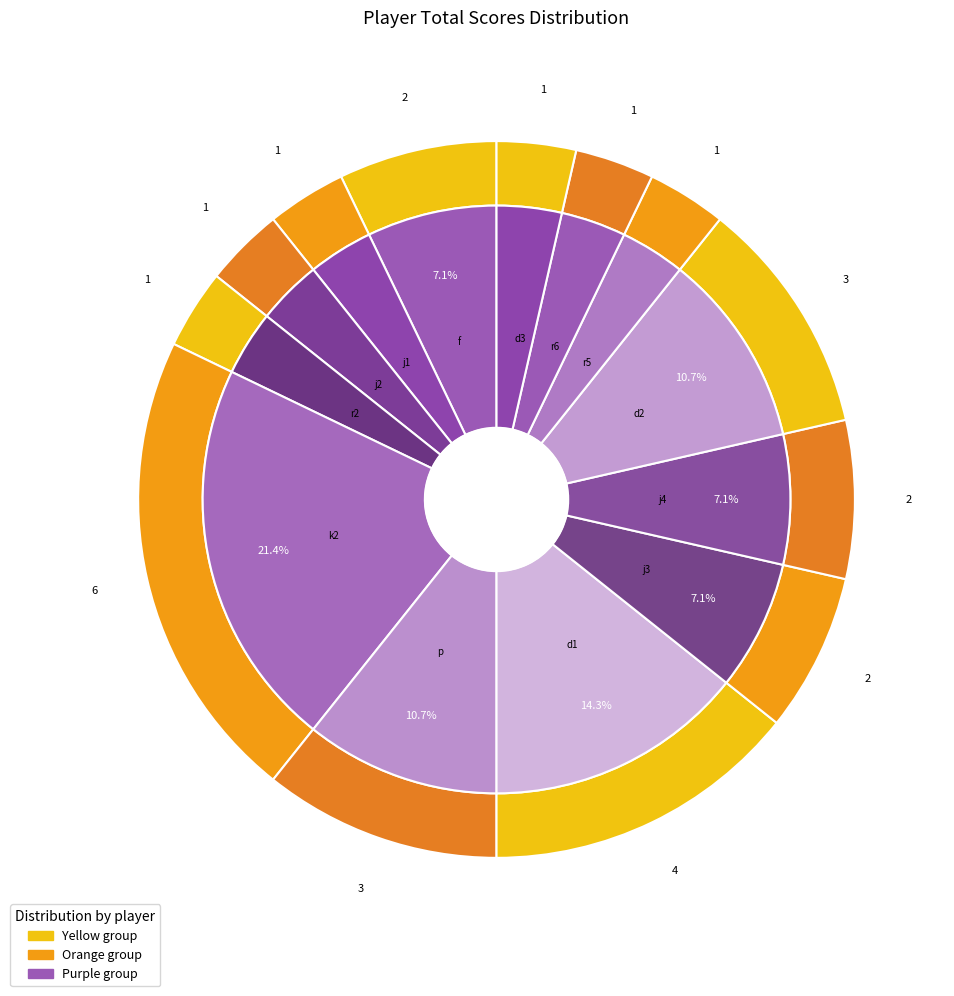

What percentage is the d slice, to the nearest percent?

11%